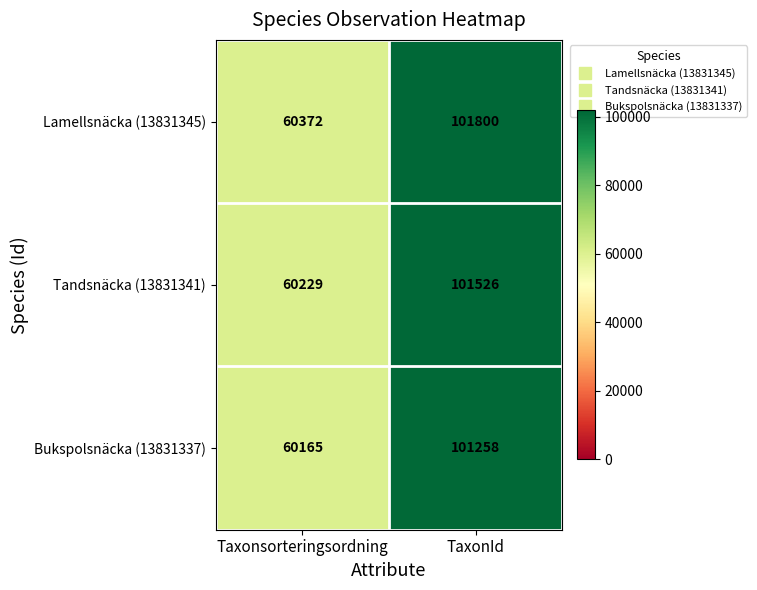

Between Taxonsorteringsordning and TaxonId, which series saw the biggest shift?

Lamellsnäcka (13831345)